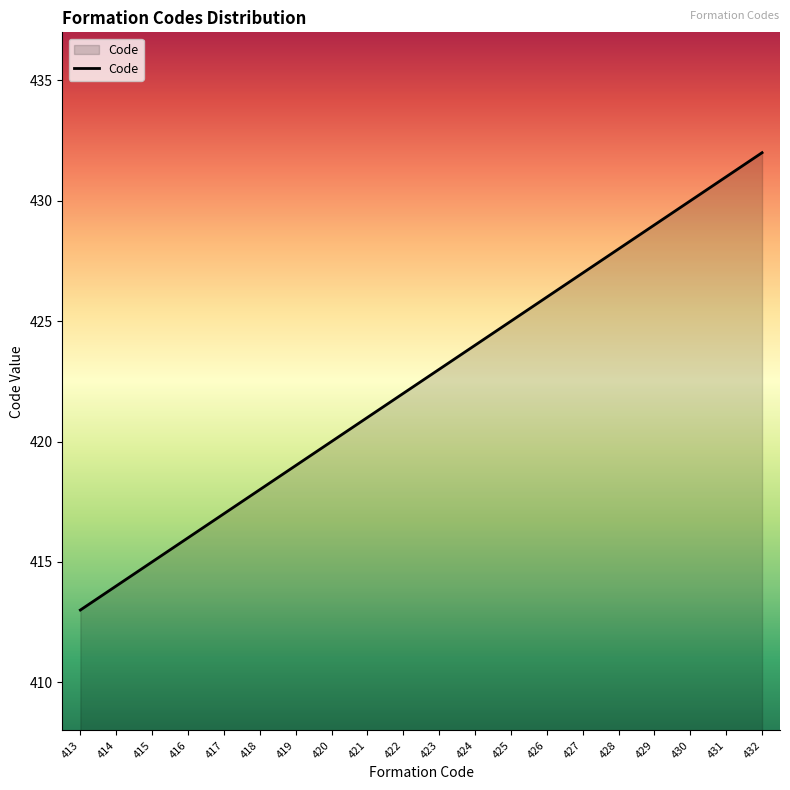

At which category does the chart reach its minimum across all series?

413